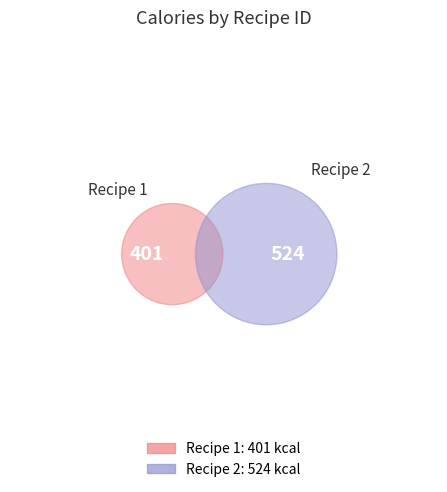

How many segments does this pie chart have?

2